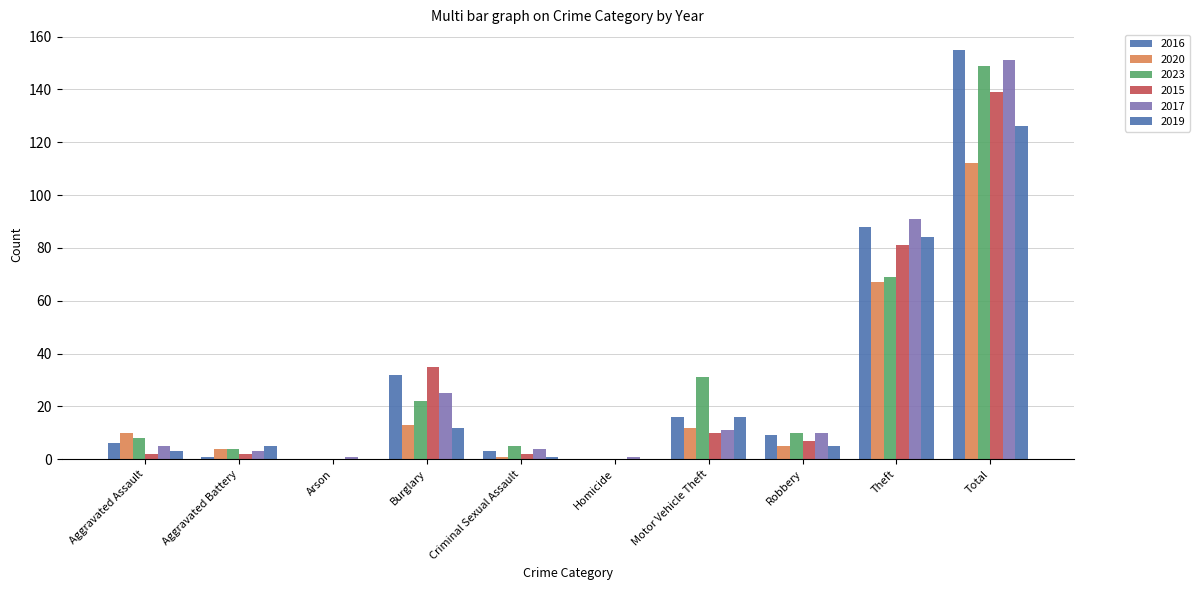

Reading right to left, what are all the values shown in this chart?

2016: Total=155	Theft=88	Robbery=9	Motor Vehicle Theft=16	Homicide=0	Criminal Sexual Assault=3	Burglary=32	Arson=0	Aggravated Battery=1	Aggravated Assault=6
2020: Total=112	Theft=67	Robbery=5	Motor Vehicle Theft=12	Homicide=0	Criminal Sexual Assault=1	Burglary=13	Arson=0	Aggravated Battery=4	Aggravated Assault=10
2023: Total=149	Theft=69	Robbery=10	Motor Vehicle Theft=31	Homicide=0	Criminal Sexual Assault=5	Burglary=22	Arson=0	Aggravated Battery=4	Aggravated Assault=8
2015: Total=139	Theft=81	Robbery=7	Motor Vehicle Theft=10	Homicide=0	Criminal Sexual Assault=2	Burglary=35	Arson=0	Aggravated Battery=2	Aggravated Assault=2
2017: Total=151	Theft=91	Robbery=10	Motor Vehicle Theft=11	Homicide=1	Criminal Sexual Assault=4	Burglary=25	Arson=1	Aggravated Battery=3	Aggravated Assault=5
2019: Total=126	Theft=84	Robbery=5	Motor Vehicle Theft=16	Homicide=0	Criminal Sexual Assault=1	Burglary=12	Arson=0	Aggravated Battery=5	Aggravated Assault=3